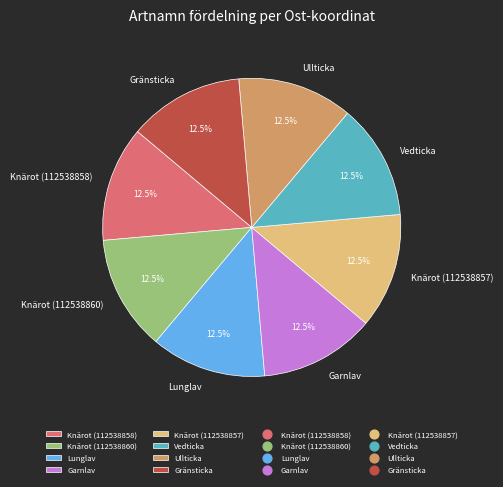

To the nearest percent, what is the average slice percentage?

12%